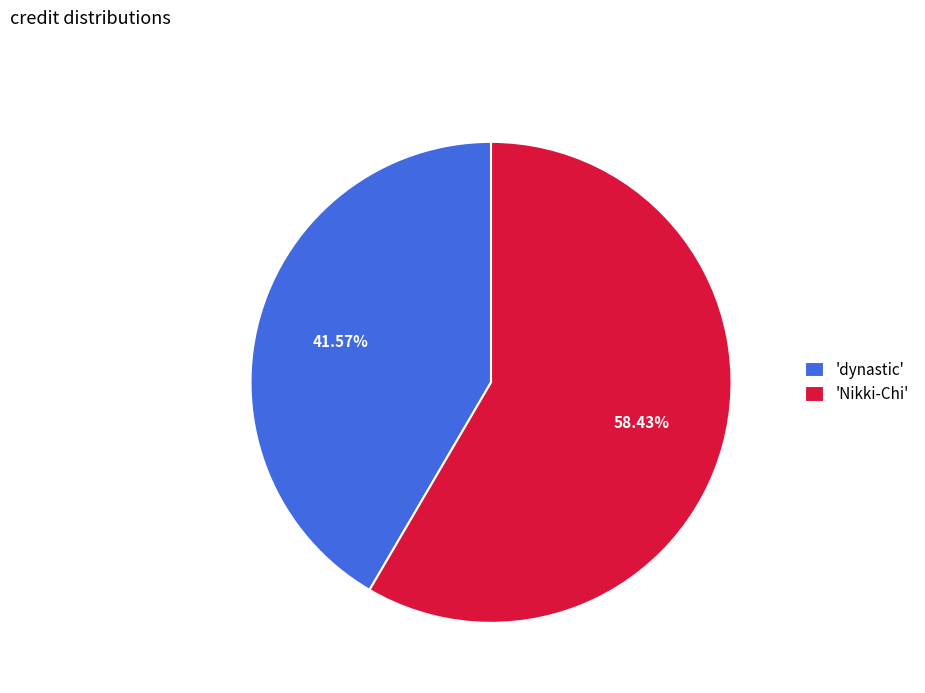

Which slice is the smallest?

'dynastic'